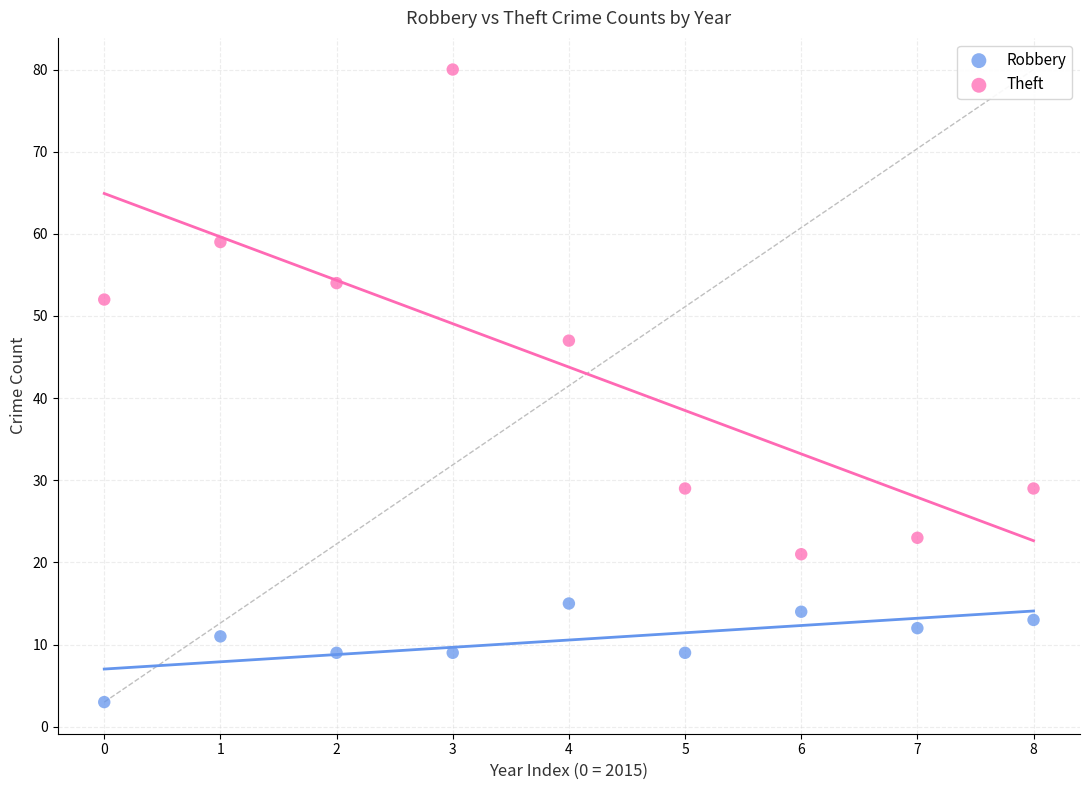

Which series reaches the minimum Y coordinate?

Robbery